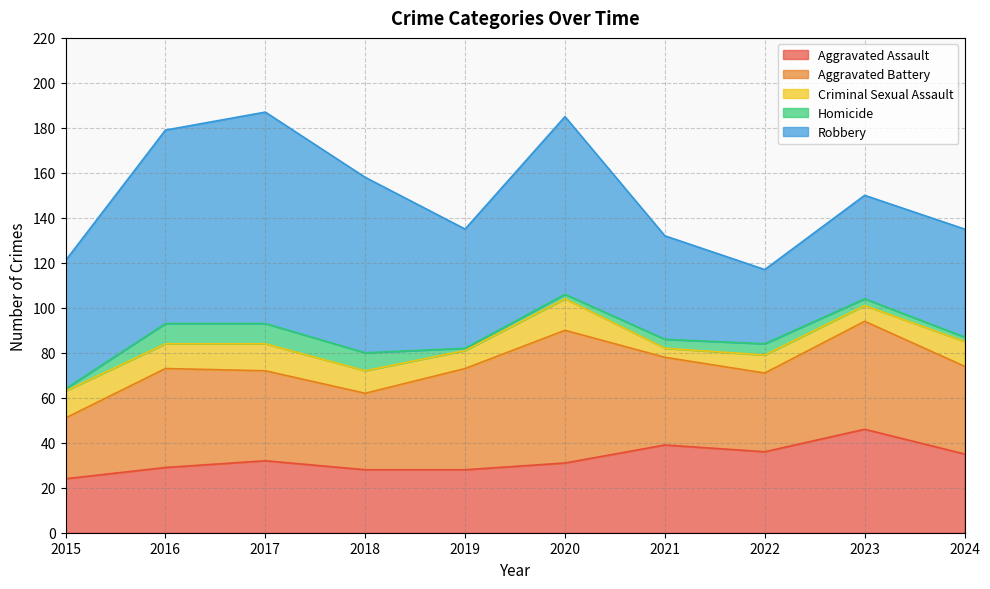

What is the difference between the Robbery values at 2017 and 2015?

37